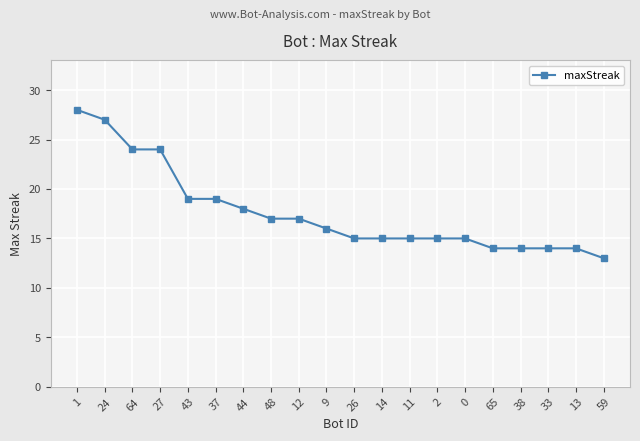

What is the approximate value at 12, to the nearest 10?

20